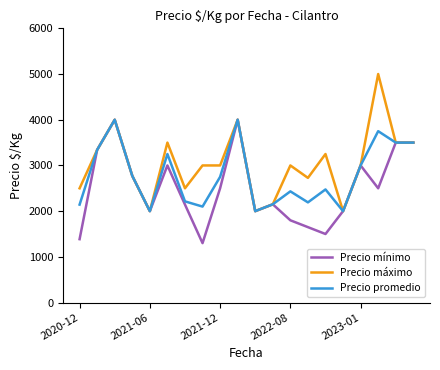

Which series has the widest spread of values?

Precio máximo